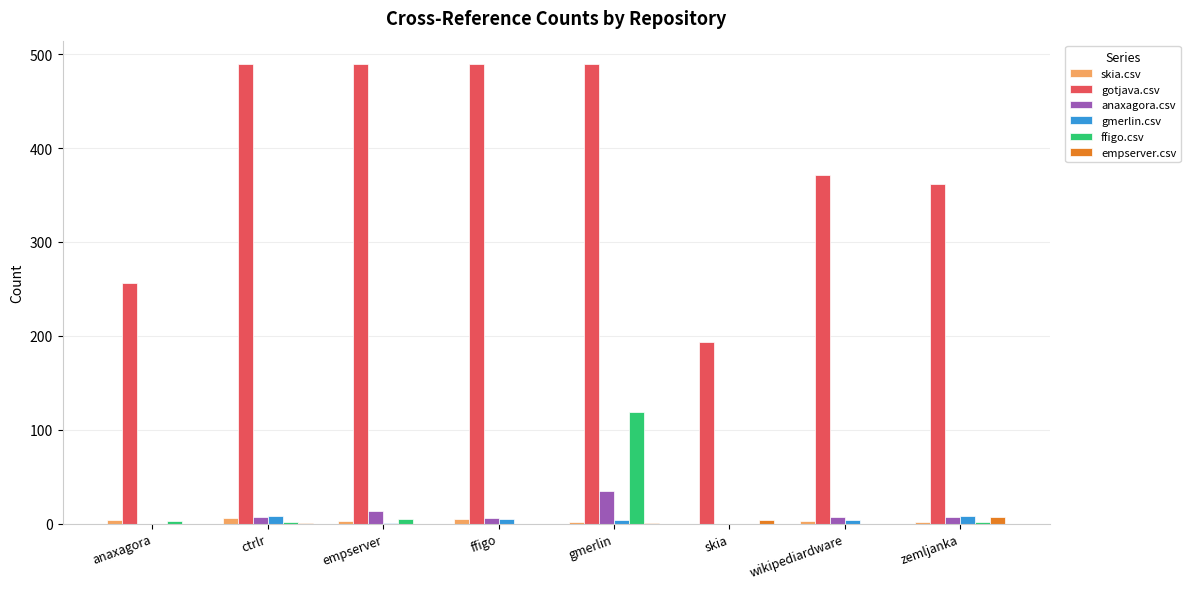

At which label does anaxagora.csv reach its peak?

gmerlin